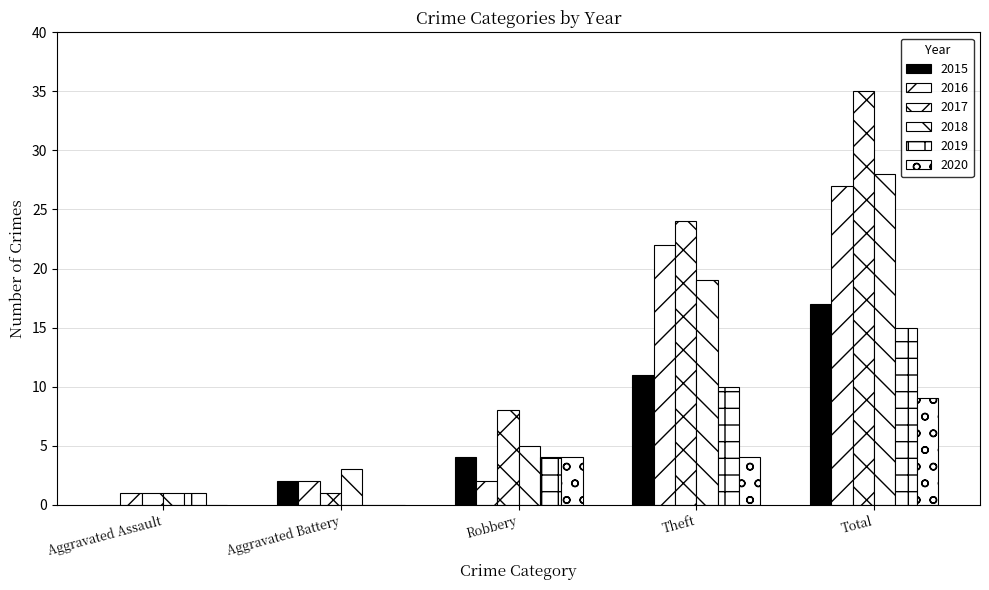

How many categories are shown in the chart?

5